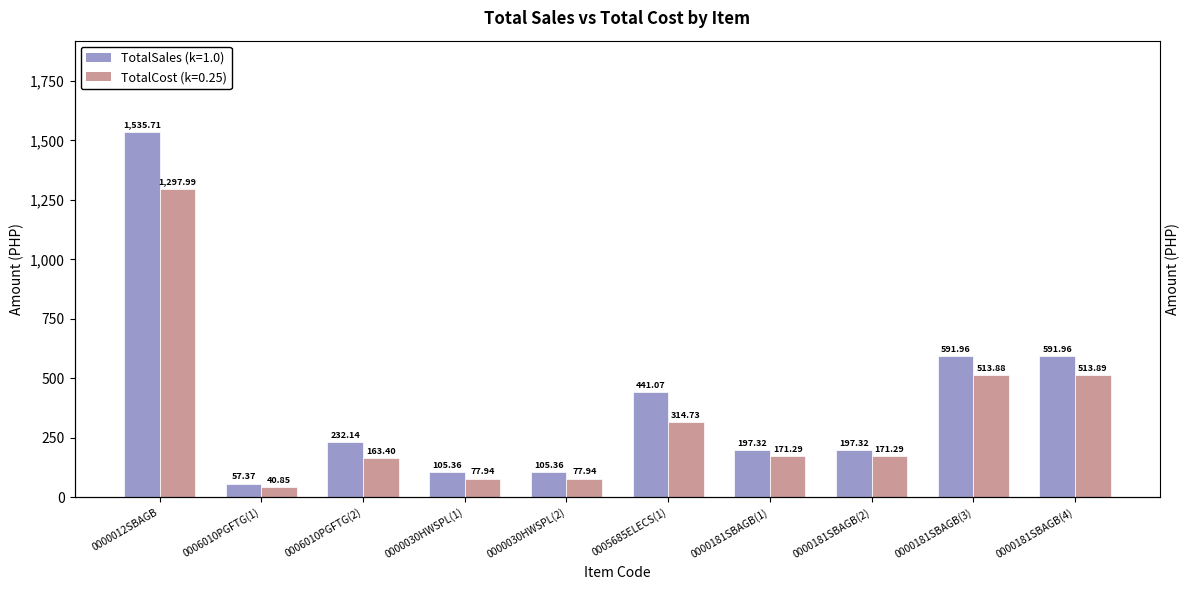

Reading left to right, extract all data points from this chart.

TotalSales: 0000012SBAGB=1535.7	0006010PGFTG(1)=57.4	0006010PGFTG(2)=232.1	0000030HWSPL(1)=105.4	0000030HWSPL(2)=105.4	0005685ELECS(1)=441.1	0000181SBAGB(1)=197.3	0000181SBAGB(2)=197.3	0000181SBAGB(3)=592.0	0000181SBAGB(4)=592.0
TotalCost: 0000012SBAGB=1298.0	0006010PGFTG(1)=40.9	0006010PGFTG(2)=163.4	0000030HWSPL(1)=77.9	0000030HWSPL(2)=77.9	0005685ELECS(1)=314.7	0000181SBAGB(1)=171.3	0000181SBAGB(2)=171.3	0000181SBAGB(3)=513.9	0000181SBAGB(4)=513.9